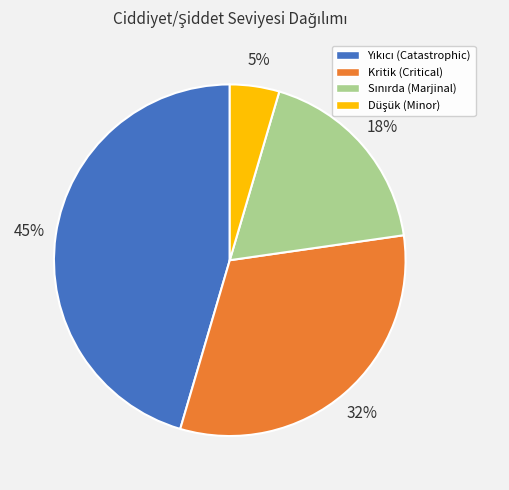

Is there a majority slice in this chart?

No